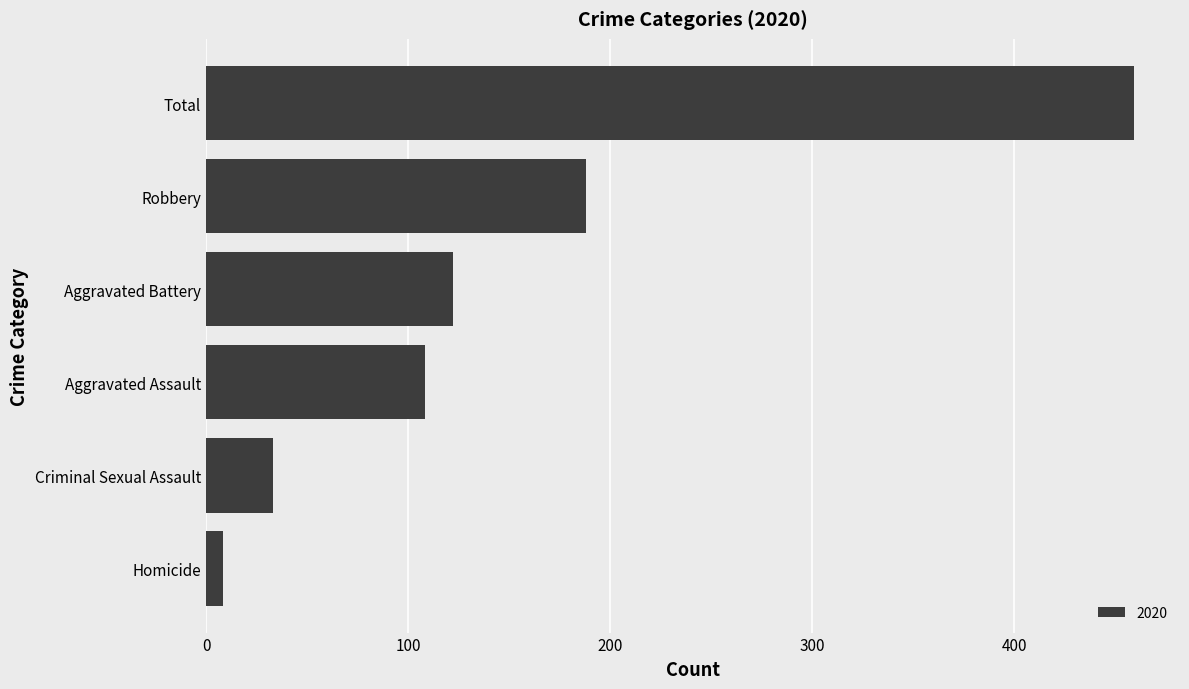

Where is the data nearest to the value 233?

Robbery